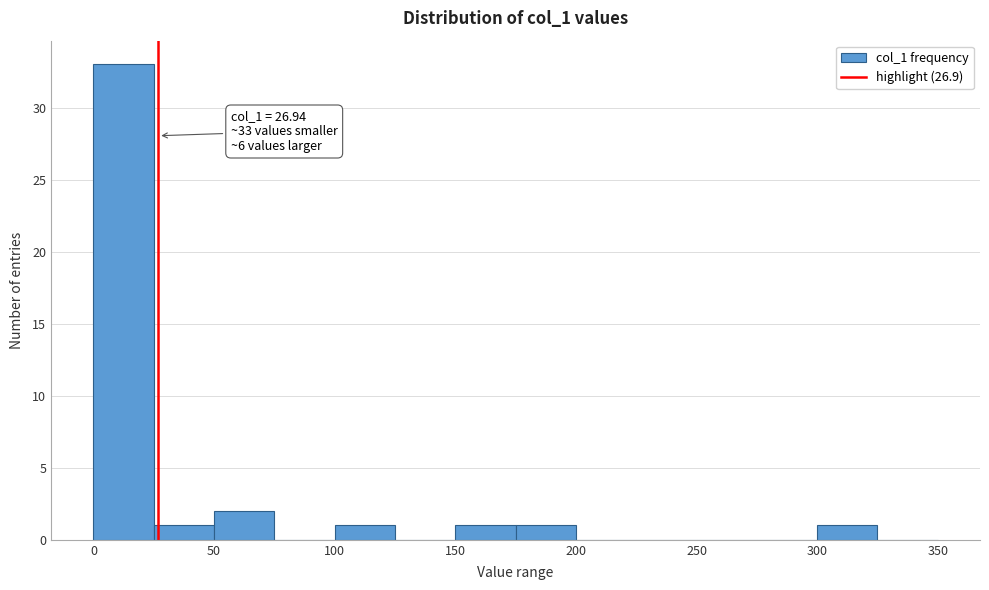

Over which range of the x-axis is the bar tallest?

0 to 25